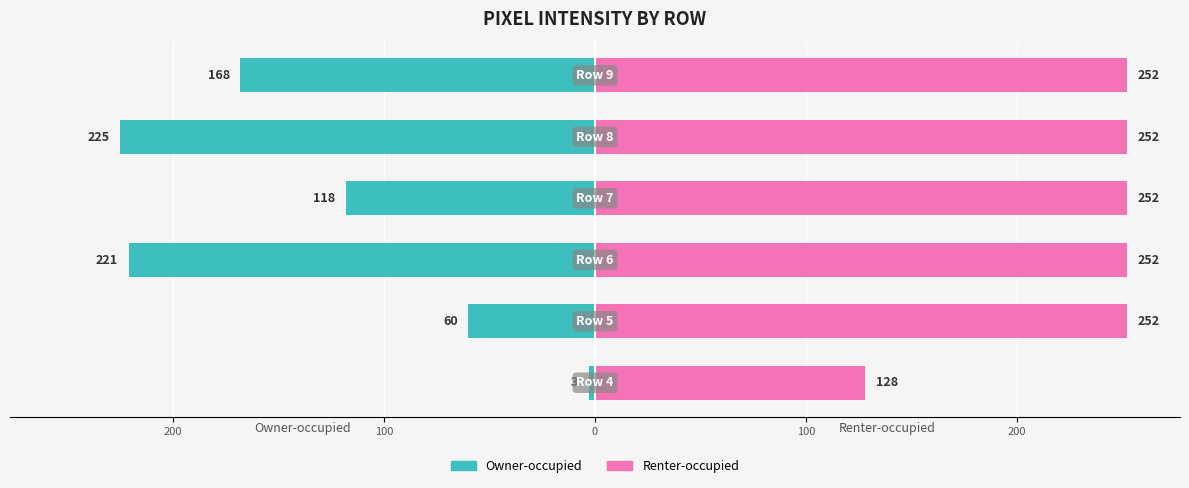

Reading left to right, what are all the values shown in this chart?

Owner-occupied: -3	-60	-221	-118	-225	-168
Renter-occupied: 128	252	252	252	252	252